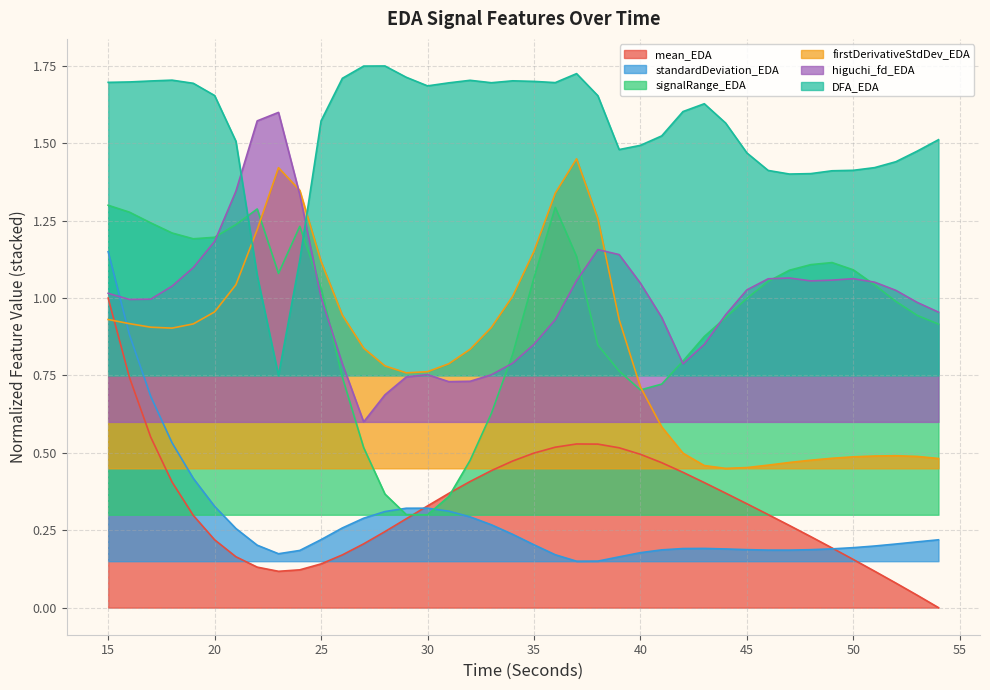

Reading right to left, list all the values displayed in this chart.

mean_EDA: 0.0	0.0	0.1	0.1	0.2	0.2	0.2	0.3	0.3	0.3	0.4	0.4	0.4	0.5	0.5	0.5	0.5	0.5	0.5	0.5	0.5	0.4	0.4	0.4	0.3	0.3	0.2	0.2	0.2	0.1	0.1	0.1	0.1	0.2	0.2	0.3	0.4	0.6	0.7	1.0
standardDeviation_EDA: 0.2	0.2	0.2	0.2	0.2	0.2	0.2	0.2	0.2	0.2	0.2	0.2	0.2	0.2	0.2	0.2	0.2	0.1	0.2	0.2	0.2	0.3	0.3	0.3	0.3	0.3	0.3	0.3	0.3	0.2	0.2	0.2	0.2	0.3	0.3	0.4	0.5	0.7	0.9	1.1
signalRange_EDA: 0.9	0.9	1.0	1.0	1.1	1.1	1.1	1.1	1.1	1.0	0.9	0.9	0.8	0.7	0.7	0.8	0.8	1.1	1.3	1.1	0.8	0.6	0.5	0.4	0.3	0.3	0.4	0.5	0.7	1.0	1.2	1.1	1.3	1.2	1.2	1.2	1.2	1.2	1.3	1.3
firstDerivativeStdDev_EDA: 0.5	0.5	0.5	0.5	0.5	0.5	0.5	0.5	0.5	0.5	0.4	0.5	0.5	0.6	0.7	0.9	1.3	1.4	1.3	1.2	1.0	0.9	0.8	0.8	0.8	0.8	0.8	0.8	0.9	1.1	1.3	1.4	1.2	1.0	1.0	0.9	0.9	0.9	0.9	0.9
higuchi_fd_EDA: 1.0	1.0	1.0	1.1	1.1	1.1	1.1	1.1	1.1	1.0	0.9	0.9	0.8	0.9	1.0	1.1	1.2	1.1	0.9	0.9	0.8	0.8	0.7	0.7	0.8	0.7	0.7	0.6	0.8	1.0	1.3	1.6	1.6	1.3	1.2	1.1	1.0	1.0	1.0	1.0
DFA_EDA: 1.5	1.5	1.4	1.4	1.4	1.4	1.4	1.4	1.4	1.5	1.6	1.6	1.6	1.5	1.5	1.5	1.7	1.7	1.7	1.7	1.7	1.7	1.7	1.7	1.7	1.7	1.8	1.7	1.7	1.6	1.1	0.8	1.1	1.5	1.7	1.7	1.7	1.7	1.7	1.7